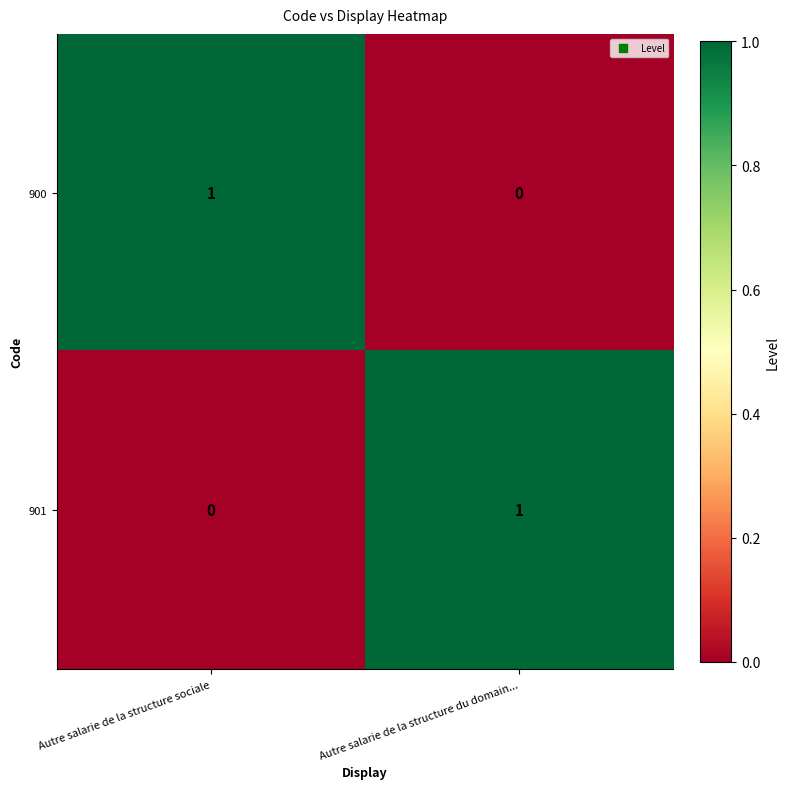

Which category has the highest value in the 900 series?

Autre salarie de la structure sociale